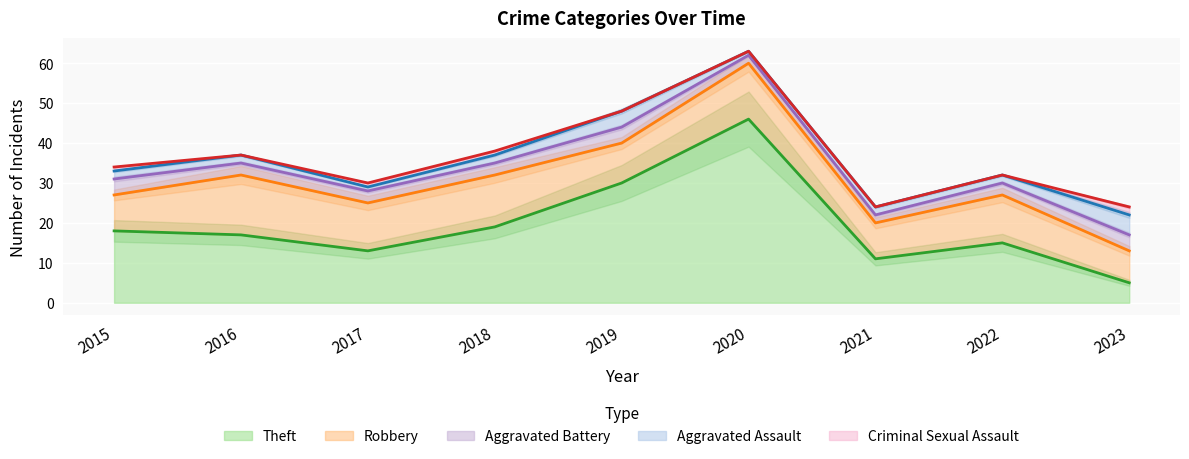

Between 2018 and 2023, which series saw the biggest shift?

Theft